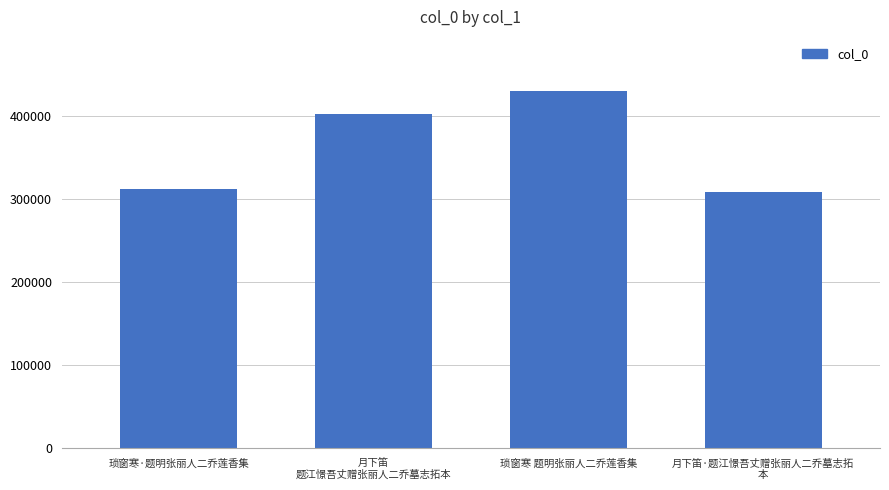

What is the maximum value shown in the chart?

431035